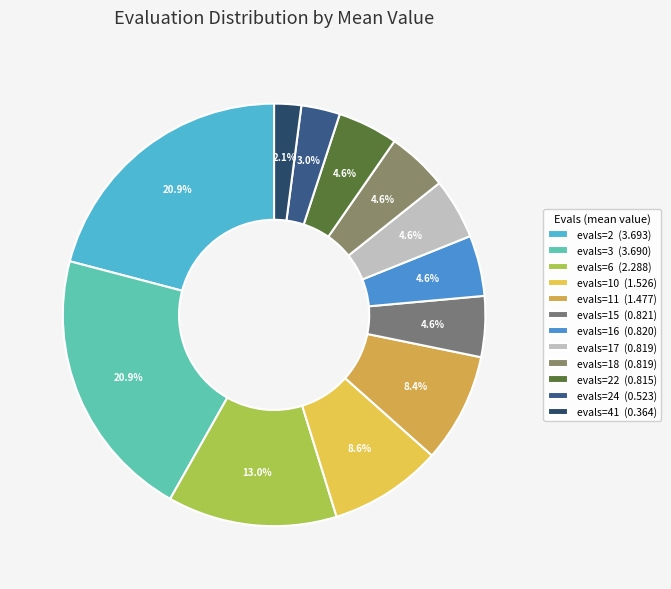

How many slices are in this pie chart?

12